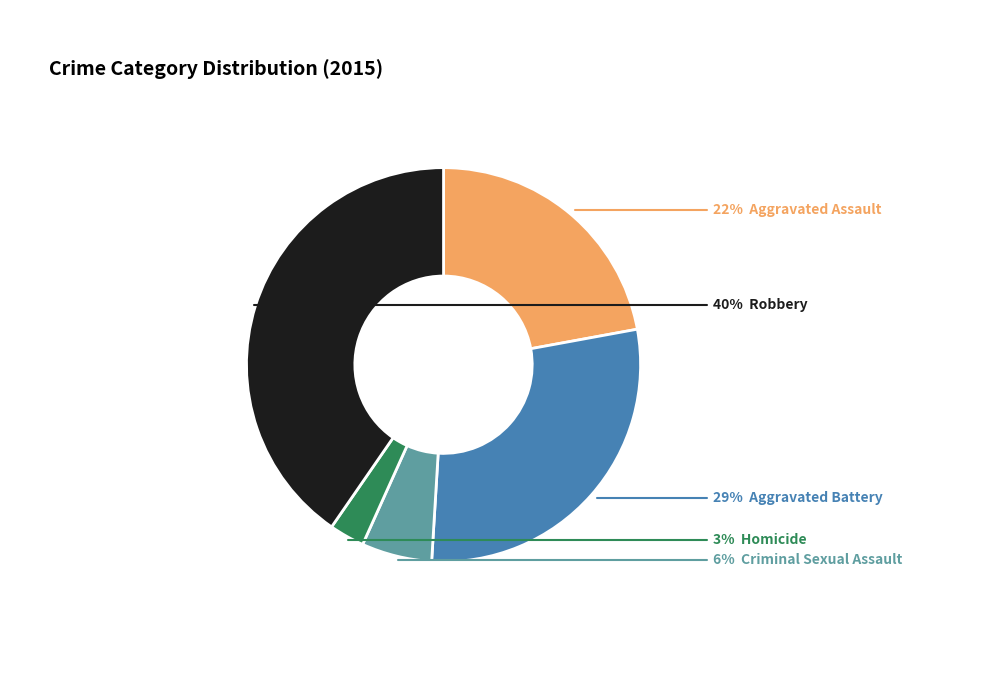

How many slices are in this pie chart?

5